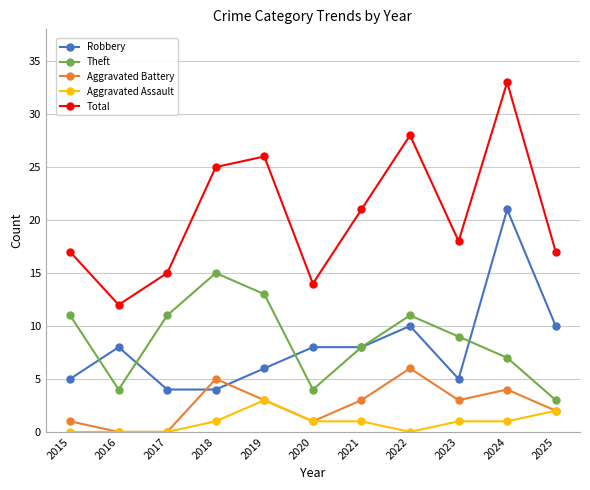

True or false: Total and Theft cross at least once.

False